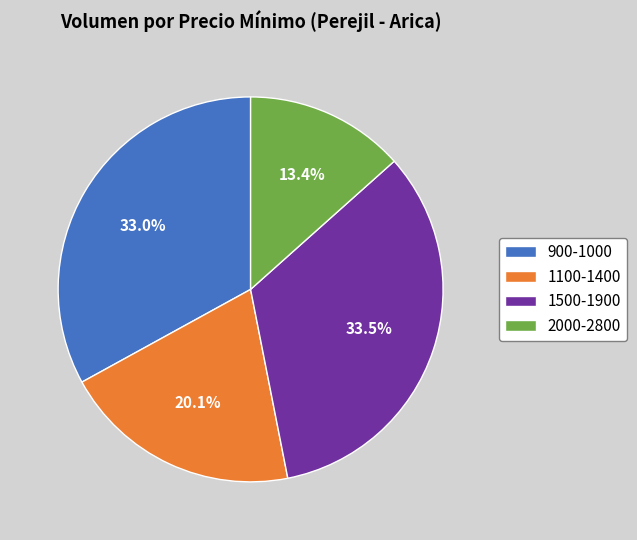

Rank the categories by value from highest to lowest.

1500-1900, 900-1000, 1100-1400, 2000-2800